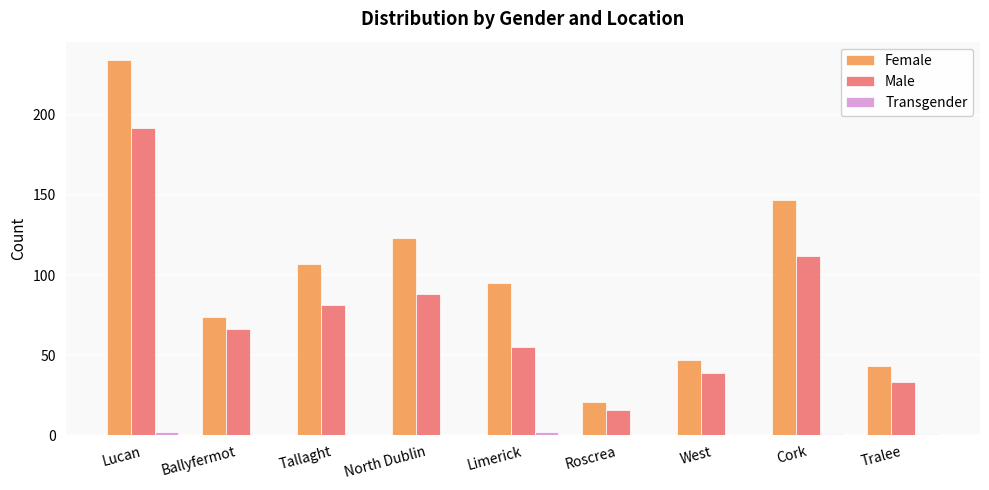

At which category is the sum across all series the highest?

Lucan